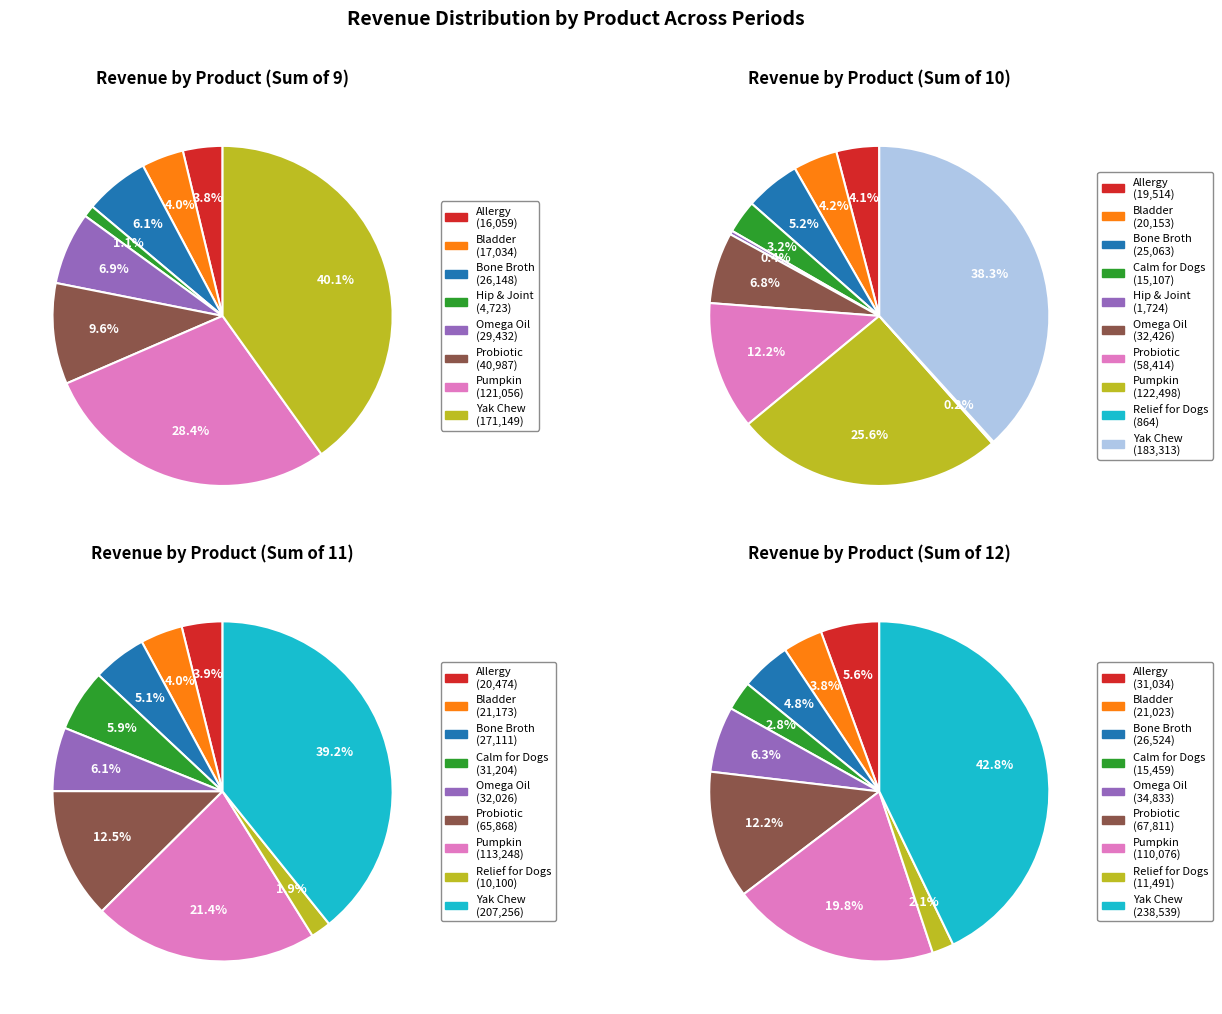

Is 8 the majority of the pie?

No